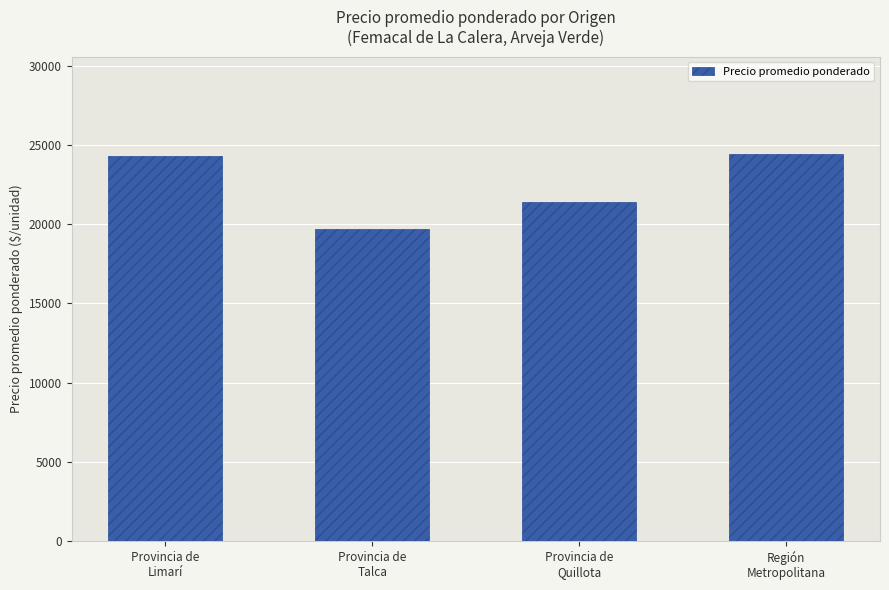

Approximately how many times larger is the value at Provincia de
Limarí compared to Región
Metropolitana?

1.0